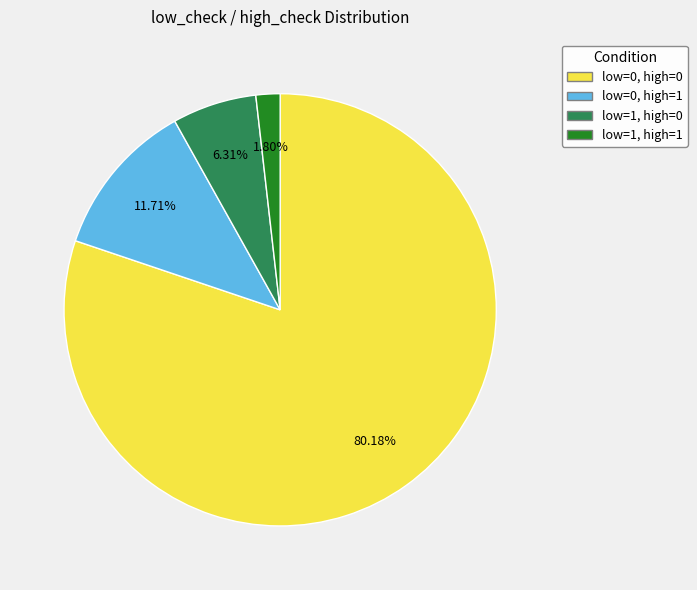

To the nearest percent, what percentage of the pie is low=1, high=0?

6%